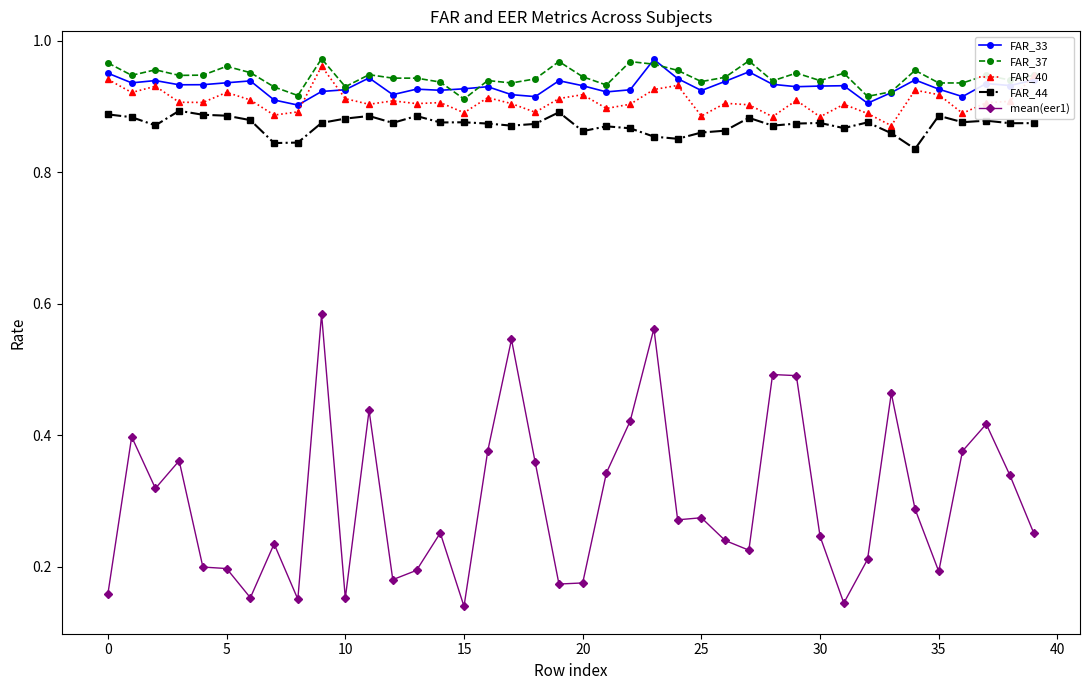

True or false: FAR_44 has more than 1 points higher than both neighbors.

True